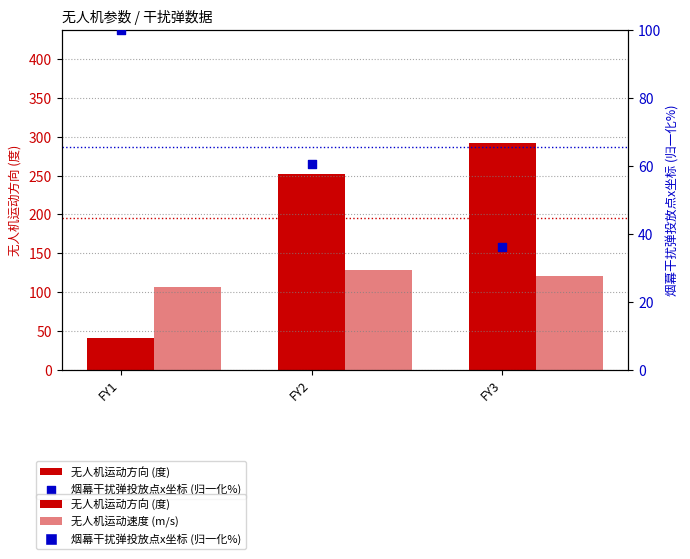

Which series contains the lowest Y value?

烟幕干扰弹投放点x坐标 (归一化%)